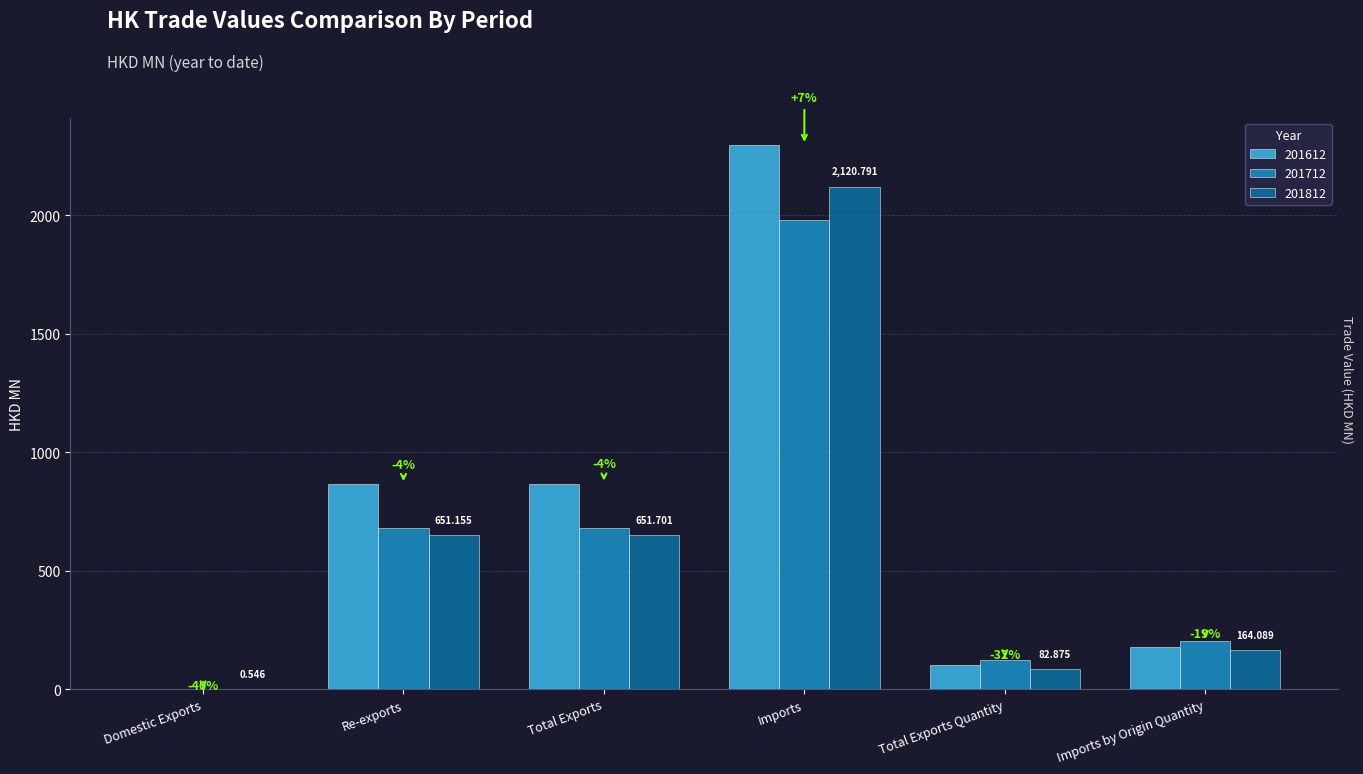

Where is 201612 nearest to the value 1149?

Total Exports